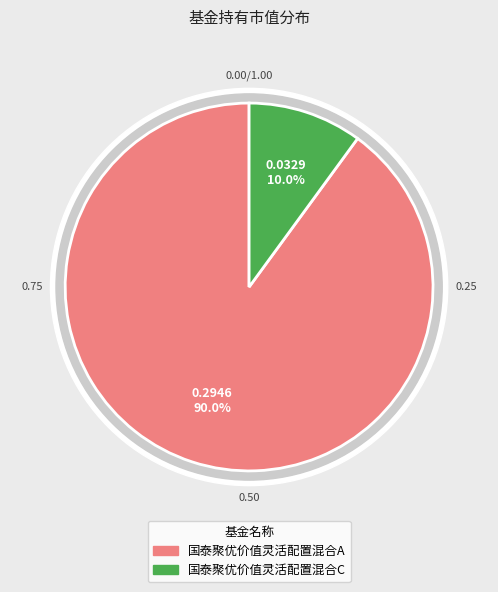

How many slices are in this pie chart?

2